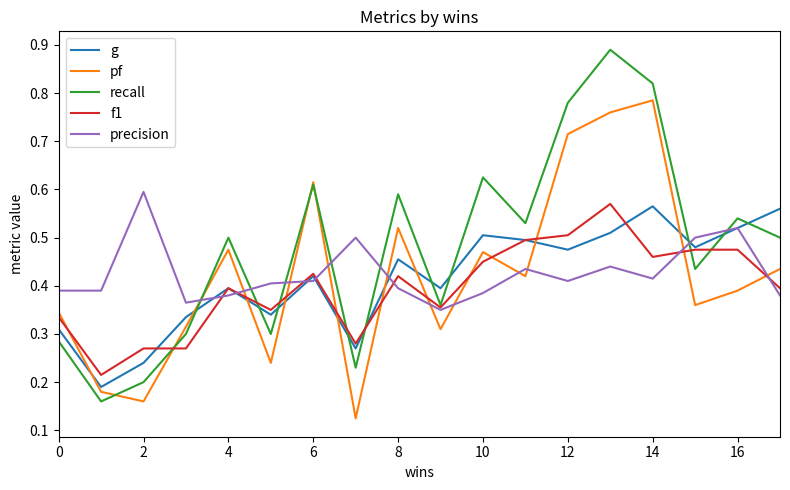

Which series has the largest range (max minus min)?

recall